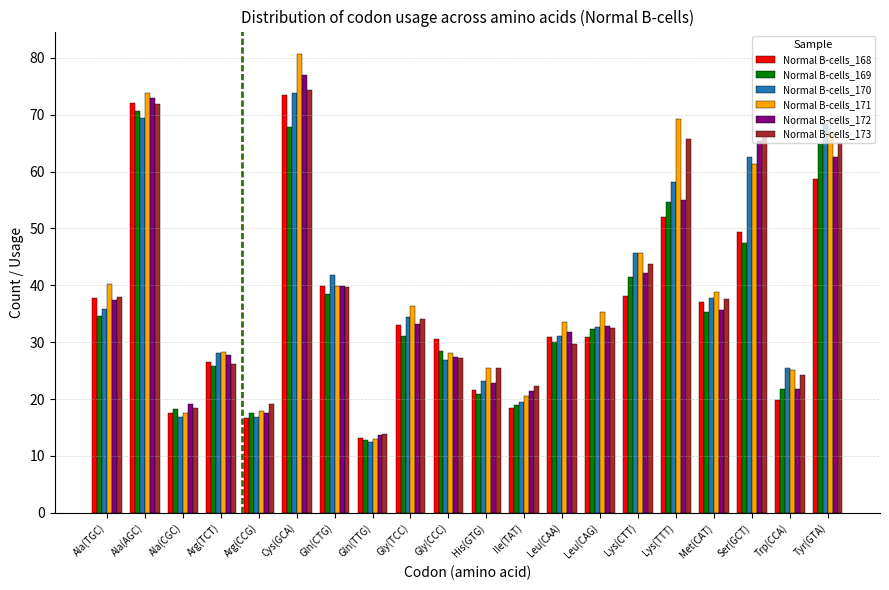

What is the label of the 1st bar from the left?

Ala(TGC)